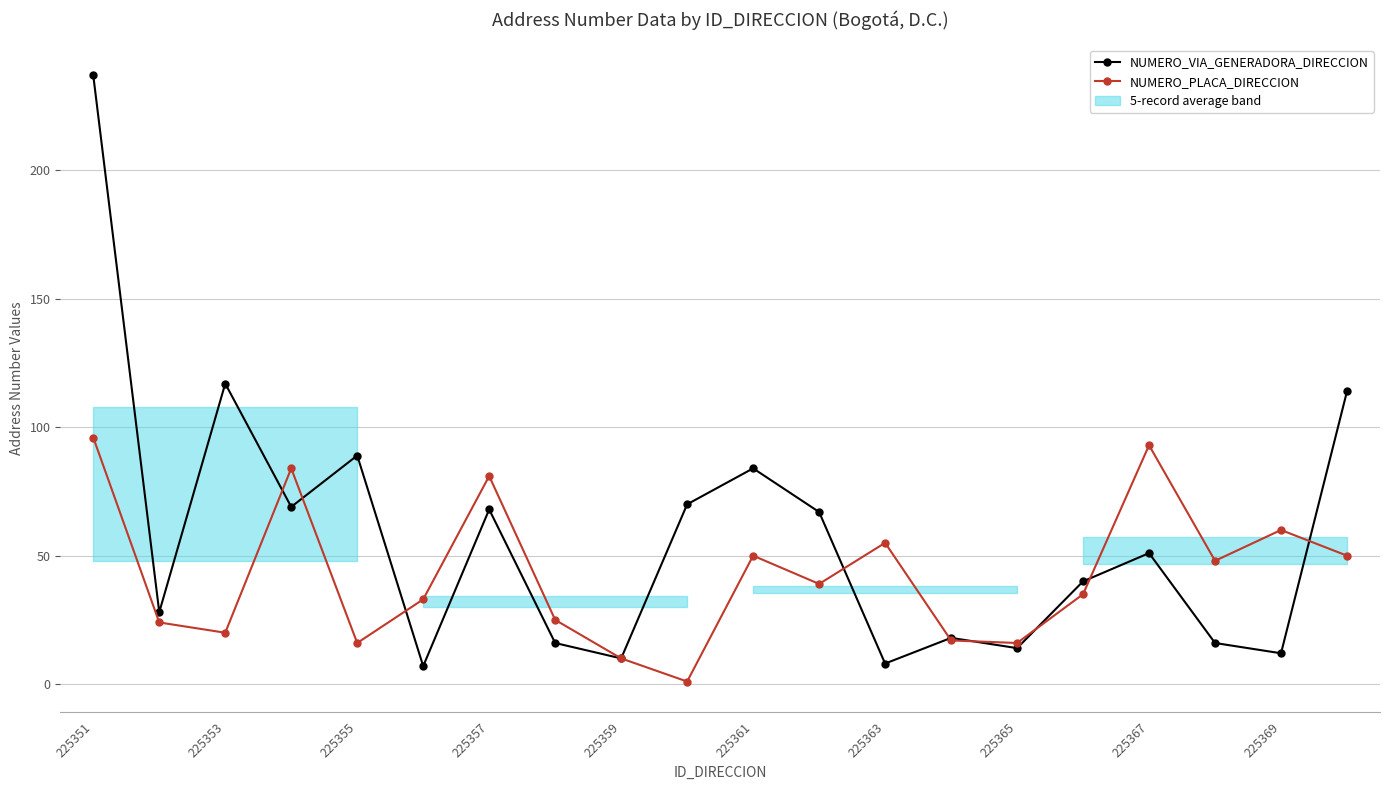

True or false: NUMERO_VIA_GENERADORA_DIRECCION has more than 2 interior local peaks.

True